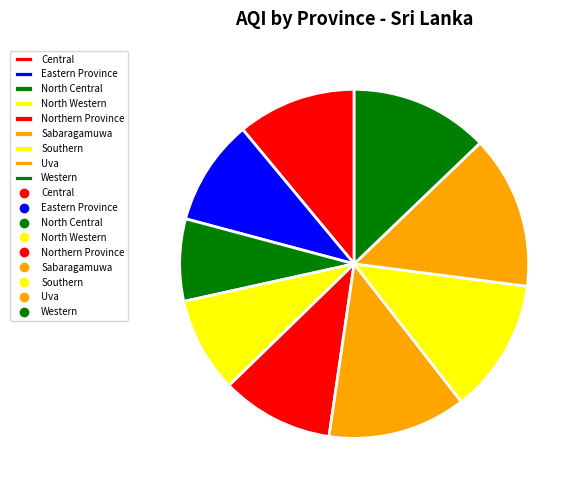

Is the sum of North Central and Sabaragamuwa greater than half?

No